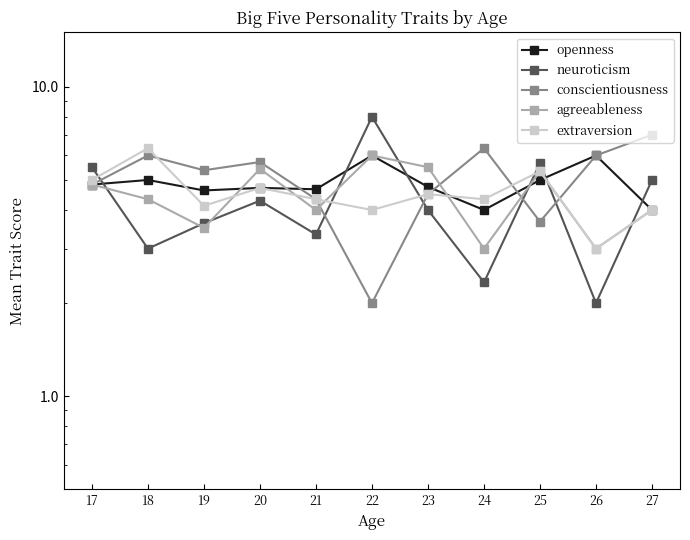

Which series has the largest total across all categories?

conscientiousness